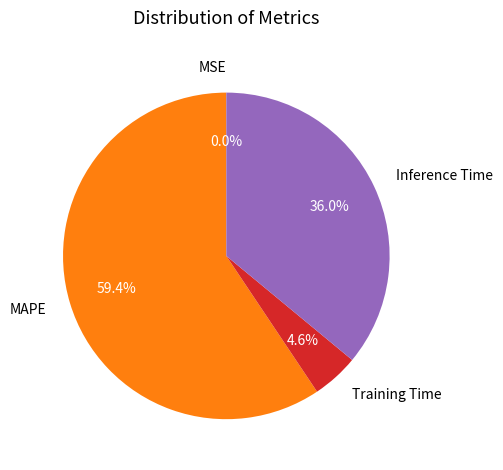

What is the largest slice in the pie chart?

MAPE